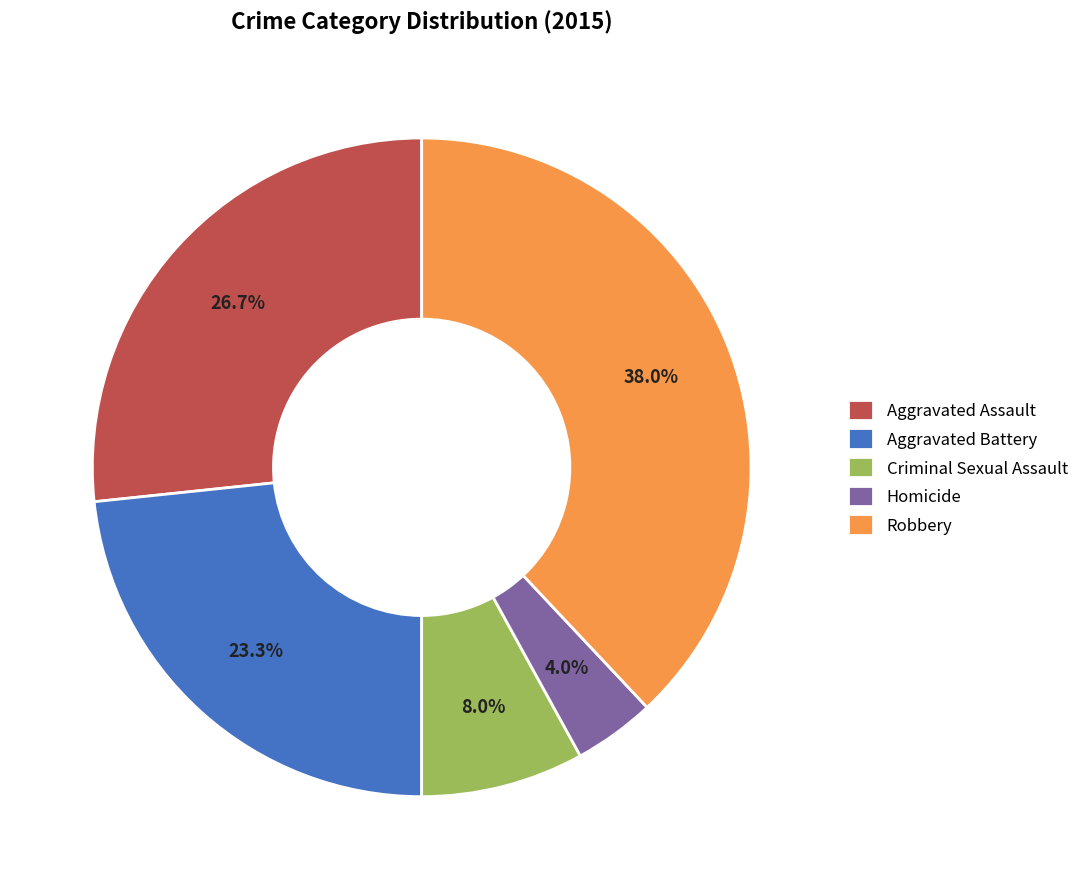

Count the number of slices in the pie.

5